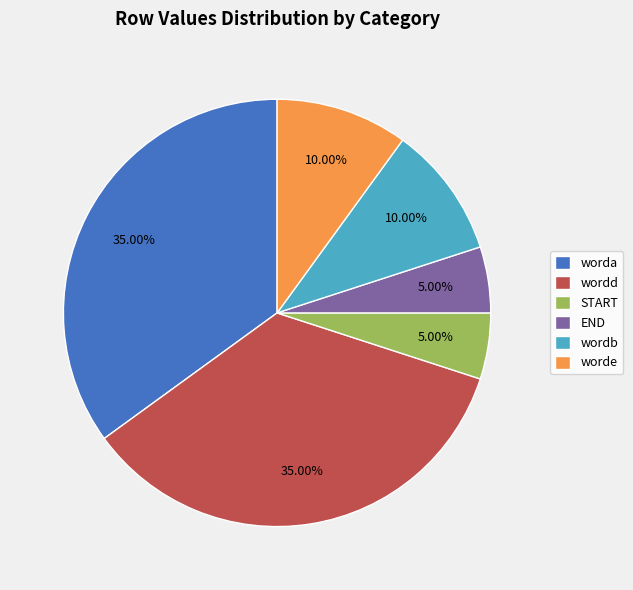

To the nearest percent, what is the difference between the START and wordd slice percentages?

30%